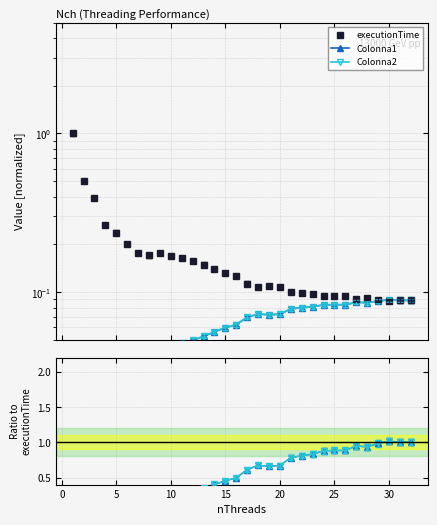

How many data points does each series have?

32